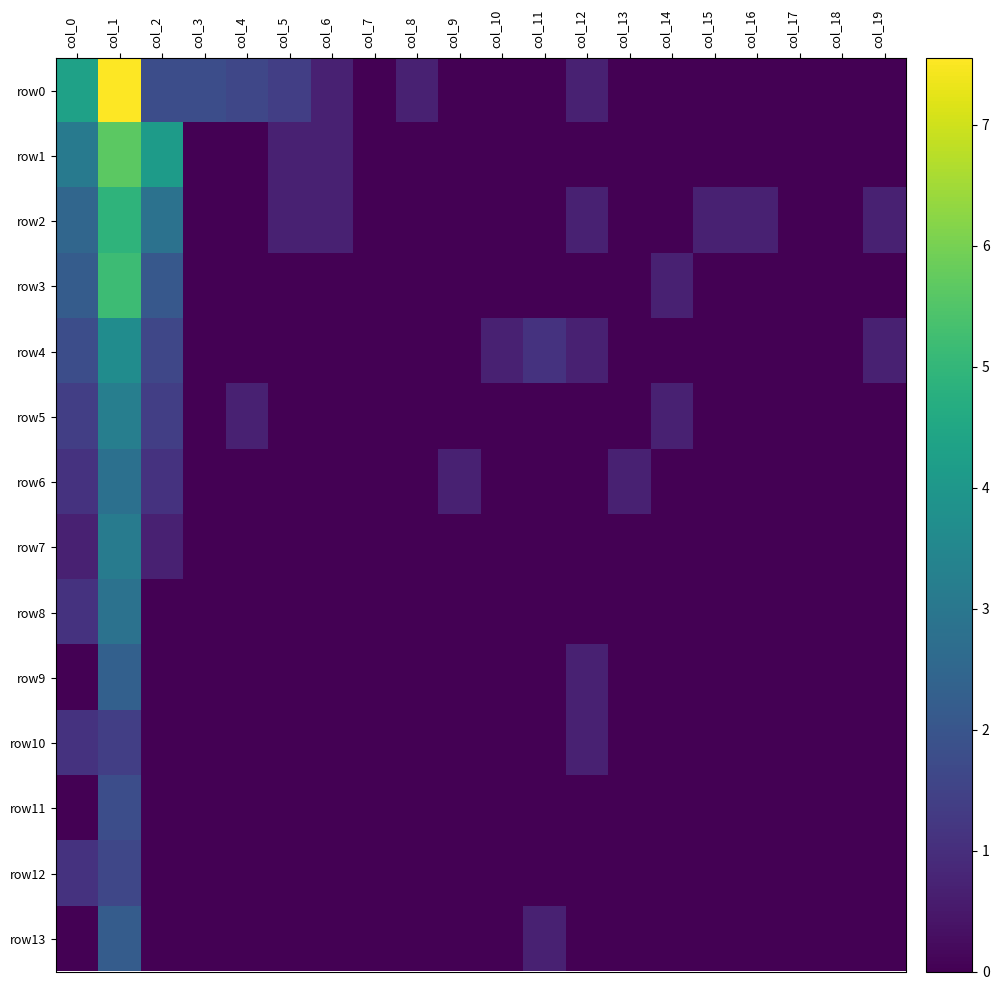

Which category has the highest value across all series?

col_1